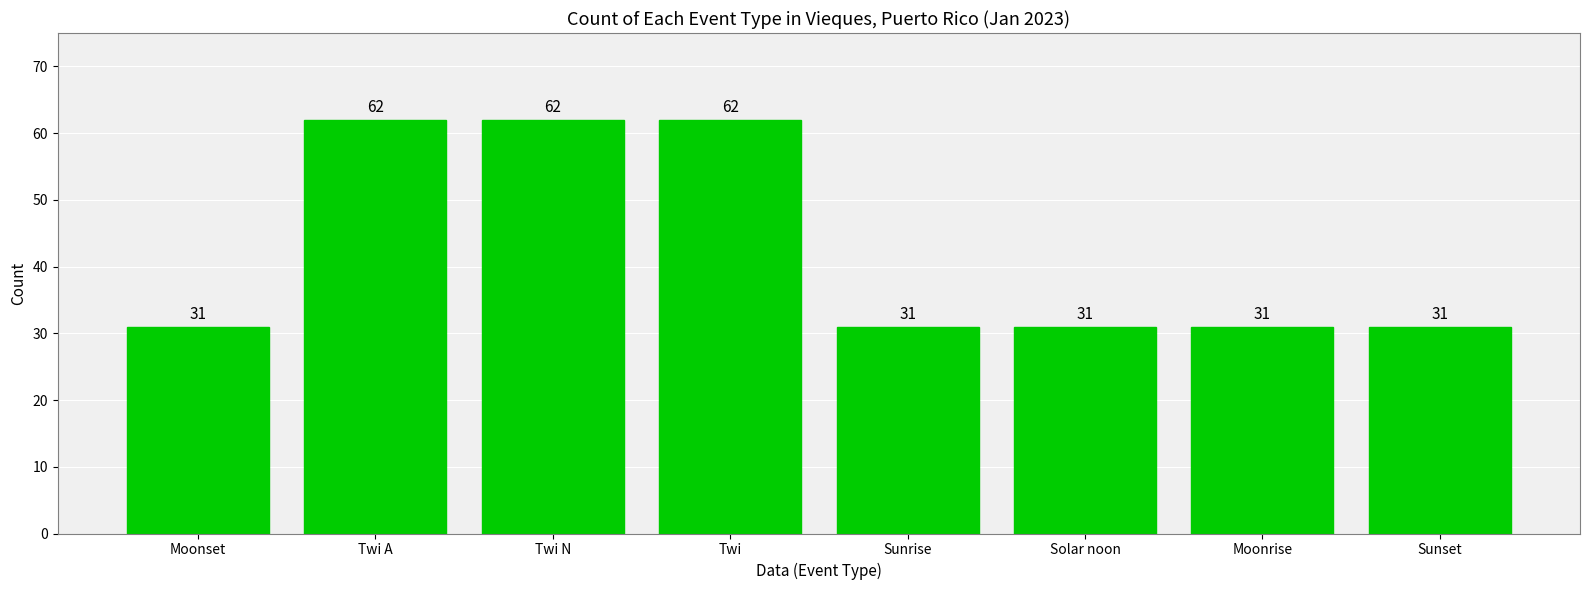

Reading left to right, transcribe all the data shown in this chart.

Moonset=31	Twi A=62	Twi N=62	Twi=62	Sunrise=31	Solar noon=31	Moonrise=31	Sunset=31